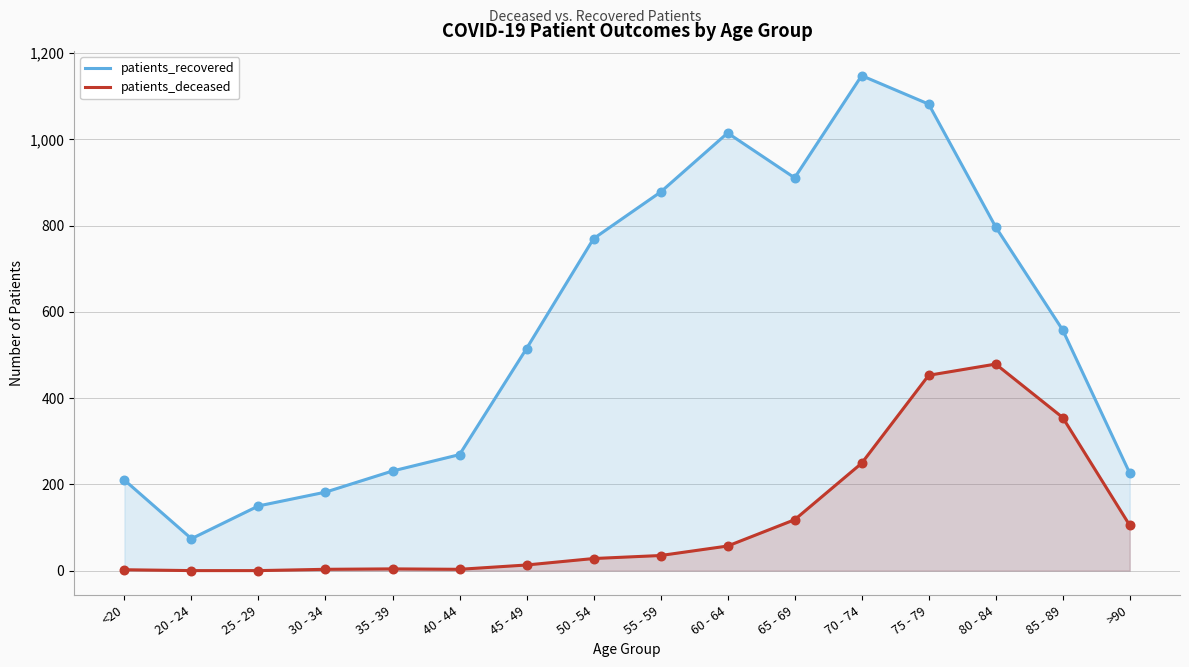

At how many categories does at least one series exceed 386?

9